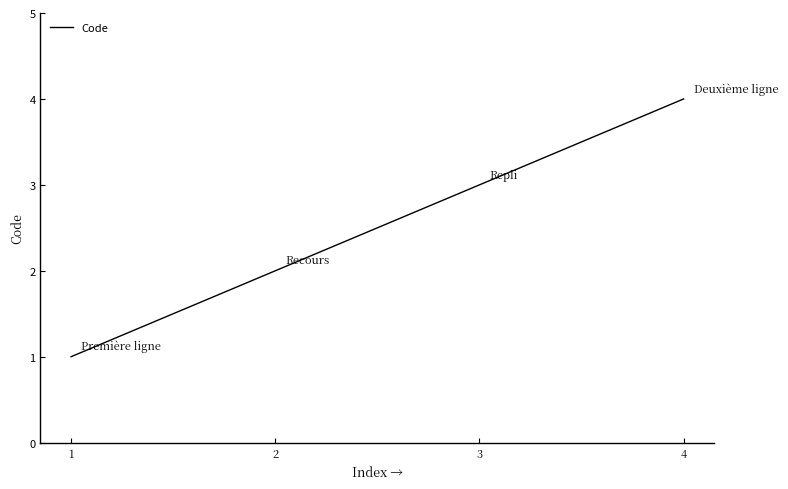

Count the number of categories in the chart.

4